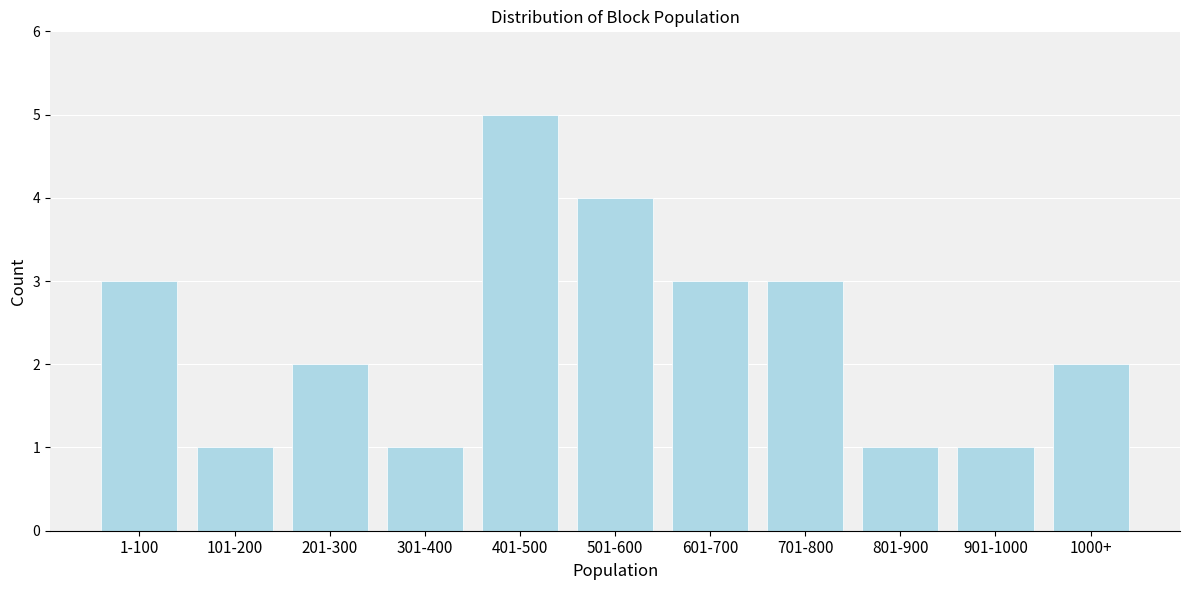

Reading left to right, extract all data points from this chart.

3	1	2	1	5	4	3	3	1	1	2